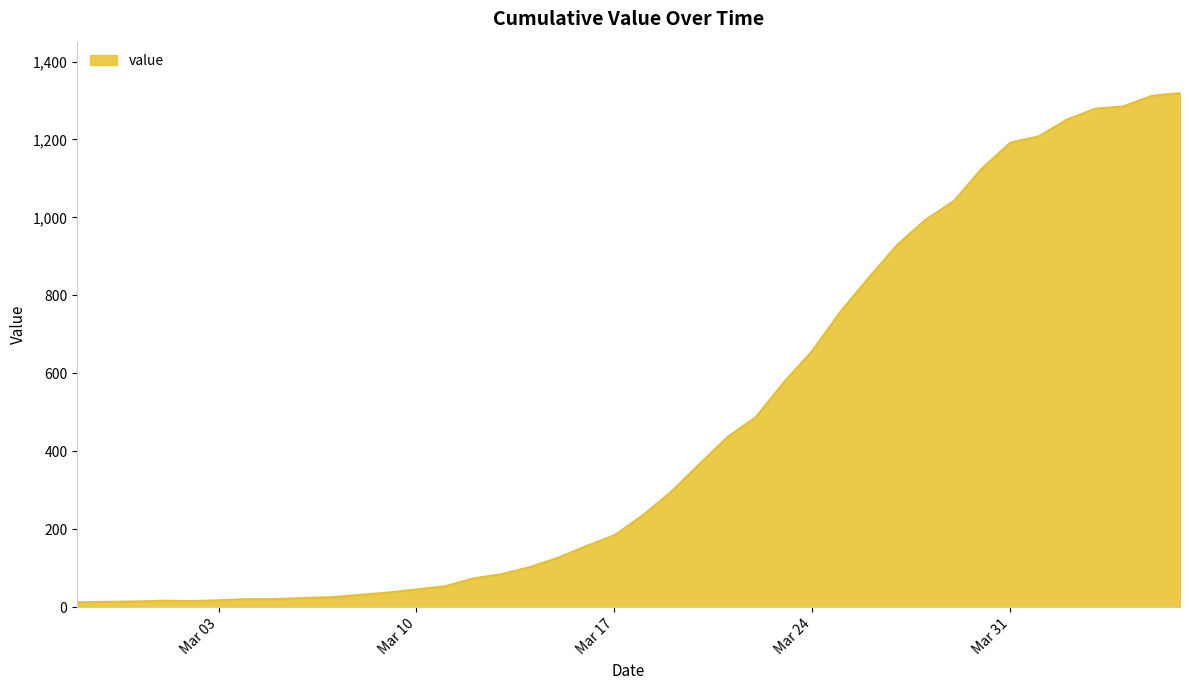

What is the greatest value displayed?

1319